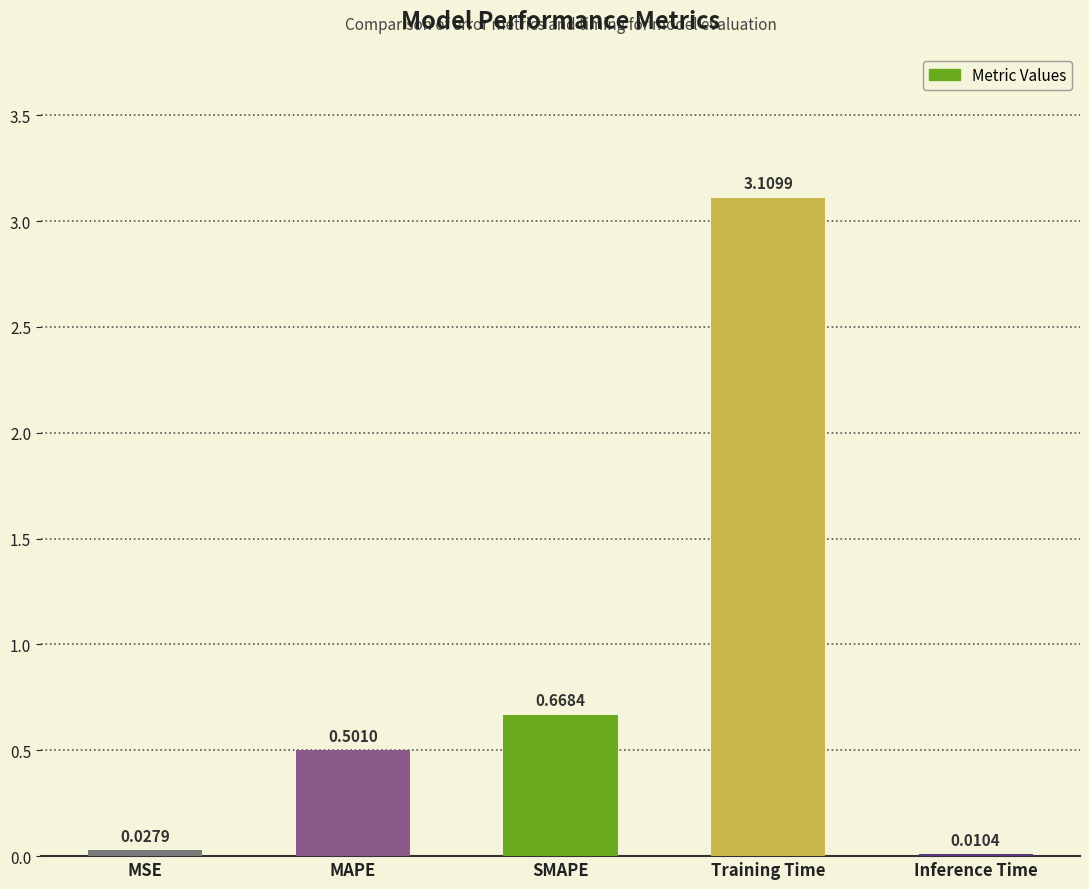

Which category has the highest value across all series?

Training Time